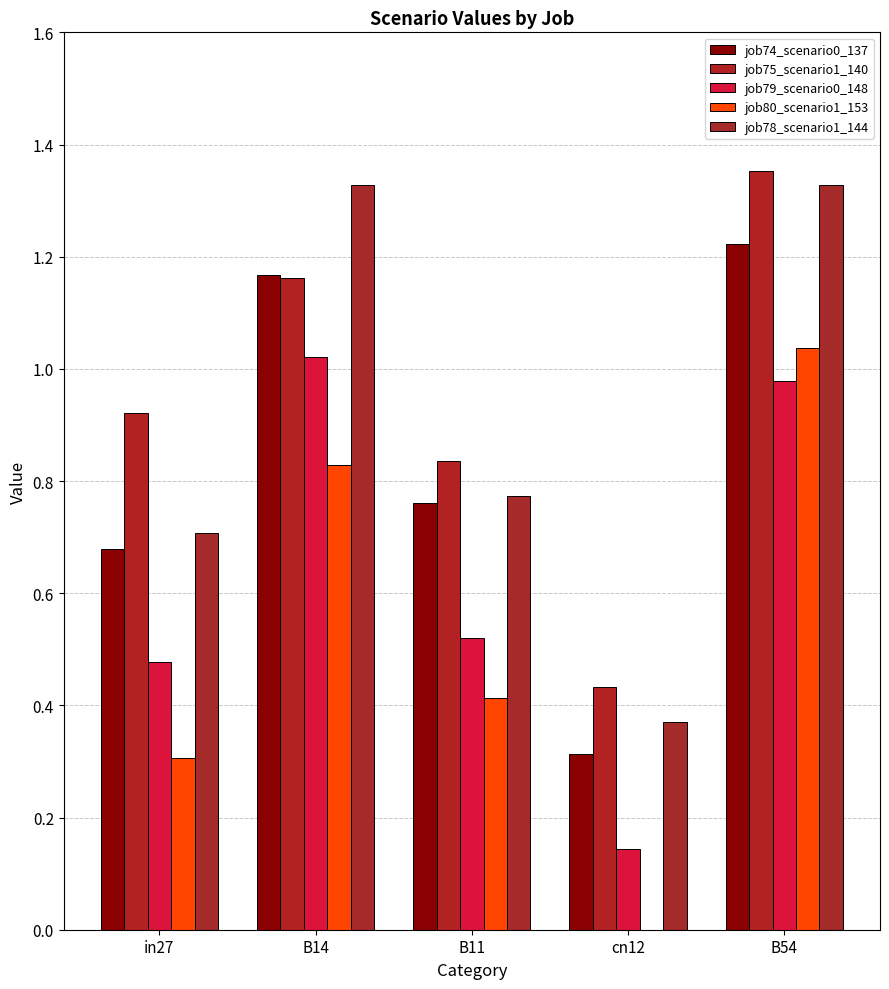

What is the spread (max minus min) of values at B11?

0.4